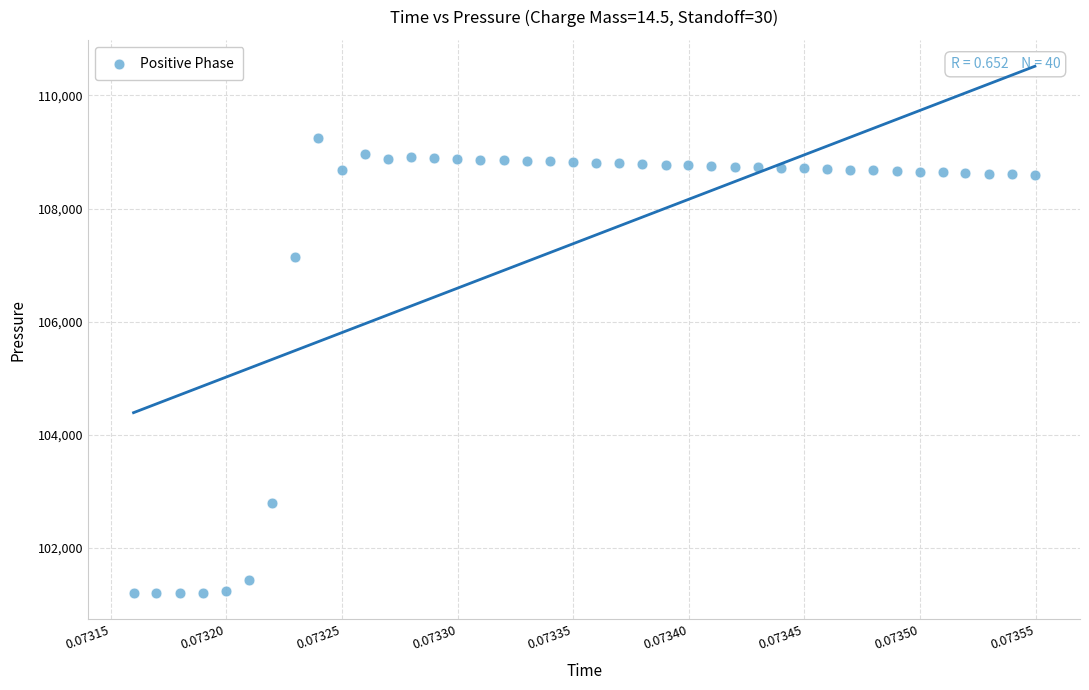

What Y value in the scatter plot is closest to 105227?

107151.0